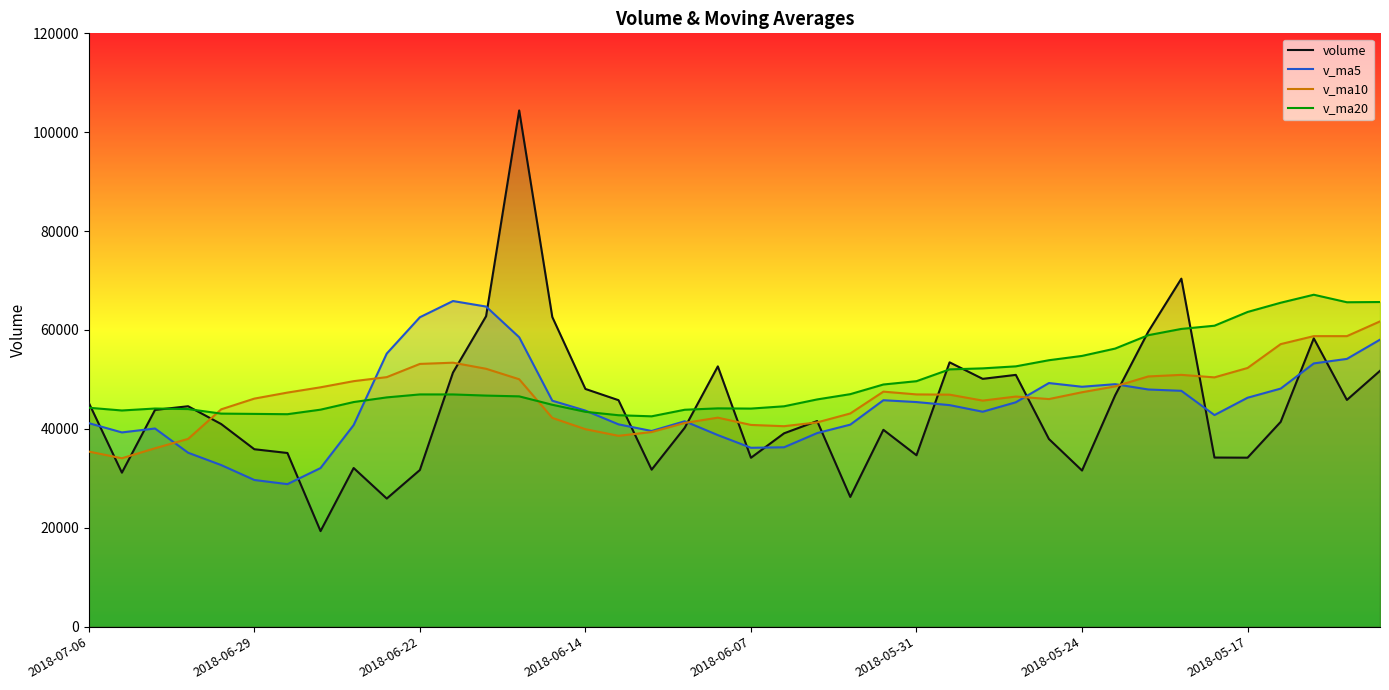

Which series has the largest total across all categories?

v_ma20